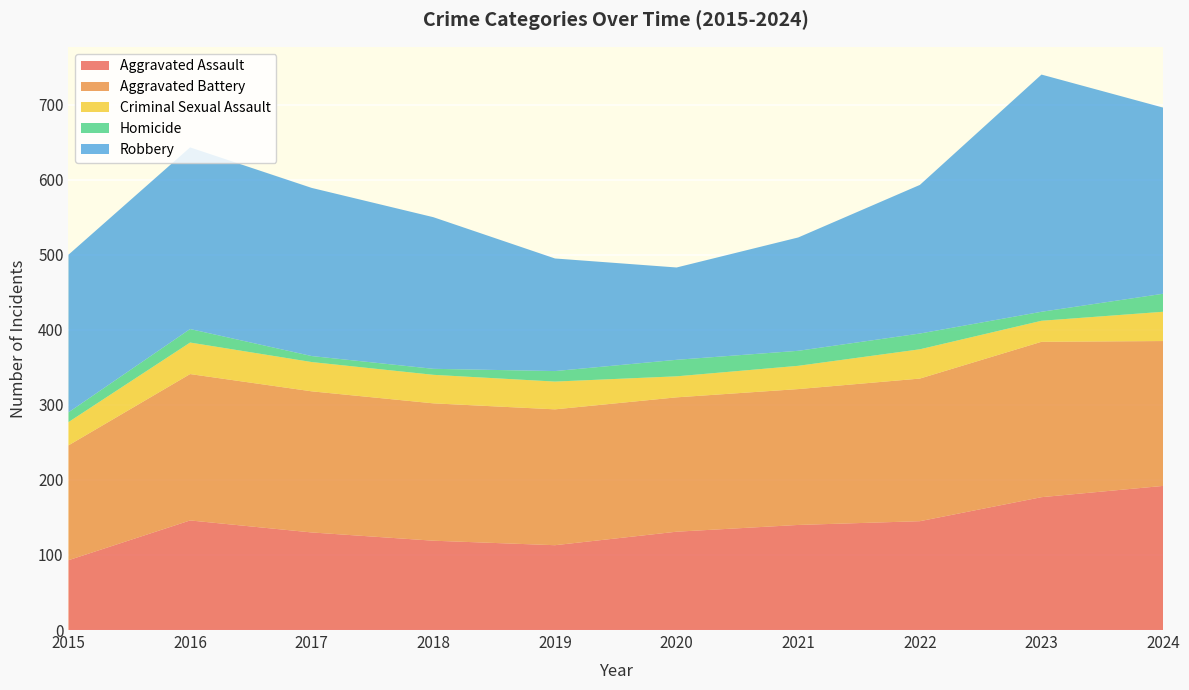

Reading left to right, transcribe all the data shown in this chart.

Aggravated Assault: 93	146	130	119	113	131	140	145	177	192
Aggravated Battery: 153	195	188	183	181	179	181	190	207	193
Criminal Sexual Assault: 31	42	39	38	37	28	31	39	28	39
Homicide: 13	18	8	8	14	22	20	21	12	24
Robbery: 210	242	224	202	150	123	151	198	316	248